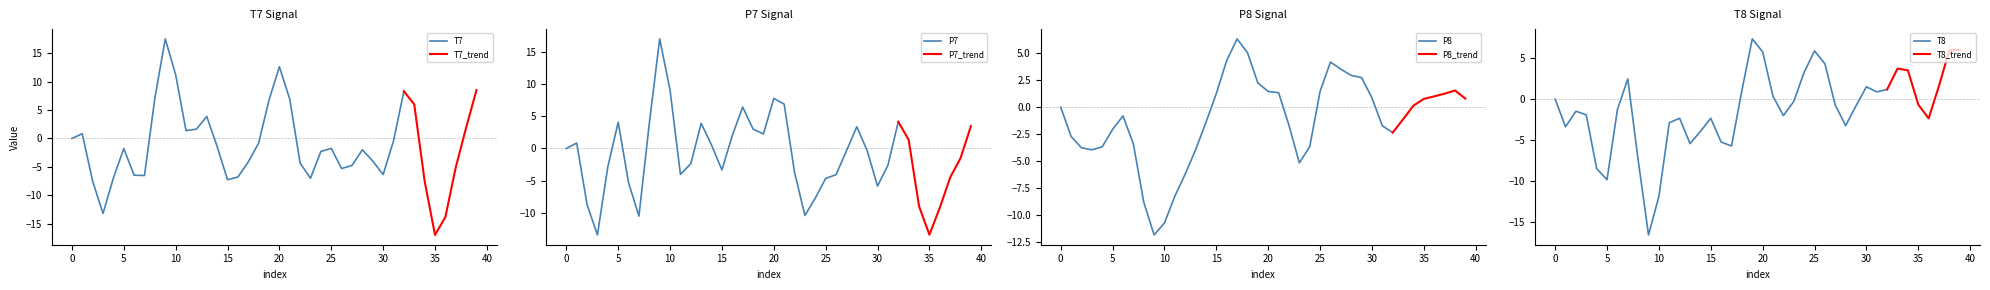

Reading left to right, extract all data points from this chart.

T7: 0=0.0	1=0.8	2=-7.5	3=-13.2	4=-7.0	5=-1.8	6=-6.5	7=-6.5	8=7.1	9=17.6	10=11.3	11=1.4	12=1.6	13=3.9	14=-1.4	15=-7.3	16=-6.8	17=-4.1	18=-0.8	19=6.8	20=12.7	21=6.9	22=-4.3	23=-7.0	24=-2.3	25=-1.7	26=-5.3	27=-4.8	28=-2.0	29=-4.0	30=-6.4	31=-0.4	32=8.3	33=6.0	34=-7.5	35=-17.0	36=-13.9	37=-5.1	38=1.9	39=8.5
P7: 0=-0.0	1=0.9	2=-8.7	3=-13.5	4=-2.9	5=4.1	6=-5.3	7=-10.5	8=3.9	9=17.1	10=9.1	11=-4.0	12=-2.4	13=3.9	14=0.5	15=-3.3	16=2.0	17=6.5	18=3.0	19=2.3	20=7.8	21=6.9	22=-3.7	23=-10.4	24=-7.7	25=-4.7	26=-4.1	27=-0.4	28=3.4	29=-0.3	30=-5.9	31=-2.6	32=4.2	33=1.3	34=-9.0	35=-13.4	36=-9.2	37=-4.5	38=-1.5	39=3.5
P8: 0=-0.0	1=-2.7	2=-3.8	3=-3.9	4=-3.7	5=-2.1	6=-0.8	7=-3.4	8=-8.8	9=-11.8	10=-10.7	11=-8.2	12=-6.2	13=-3.9	14=-1.4	15=1.3	16=4.3	17=6.3	18=5.0	19=2.2	20=1.5	21=1.3	22=-1.7	23=-5.1	24=-3.6	25=1.5	26=4.2	27=3.5	28=2.9	29=2.7	30=0.9	31=-1.7	32=-2.3	33=-1.1	34=0.1	35=0.8	36=1.0	37=1.2	38=1.5	39=0.8
T8: 0=0.0	1=-3.4	2=-1.5	3=-1.9	4=-8.5	5=-9.8	6=-1.3	7=2.5	8=-7.4	9=-16.6	10=-11.9	11=-2.9	12=-2.3	13=-5.4	14=-3.9	15=-2.3	16=-5.2	17=-5.7	18=1.1	19=7.3	20=5.8	21=0.3	22=-2.0	23=-0.3	24=3.3	25=5.9	26=4.3	27=-0.7	28=-3.2	29=-0.8	30=1.5	31=0.9	32=1.2	33=3.7	34=3.5	35=-0.7	36=-2.4	37=1.6	38=6.0	39=6.0